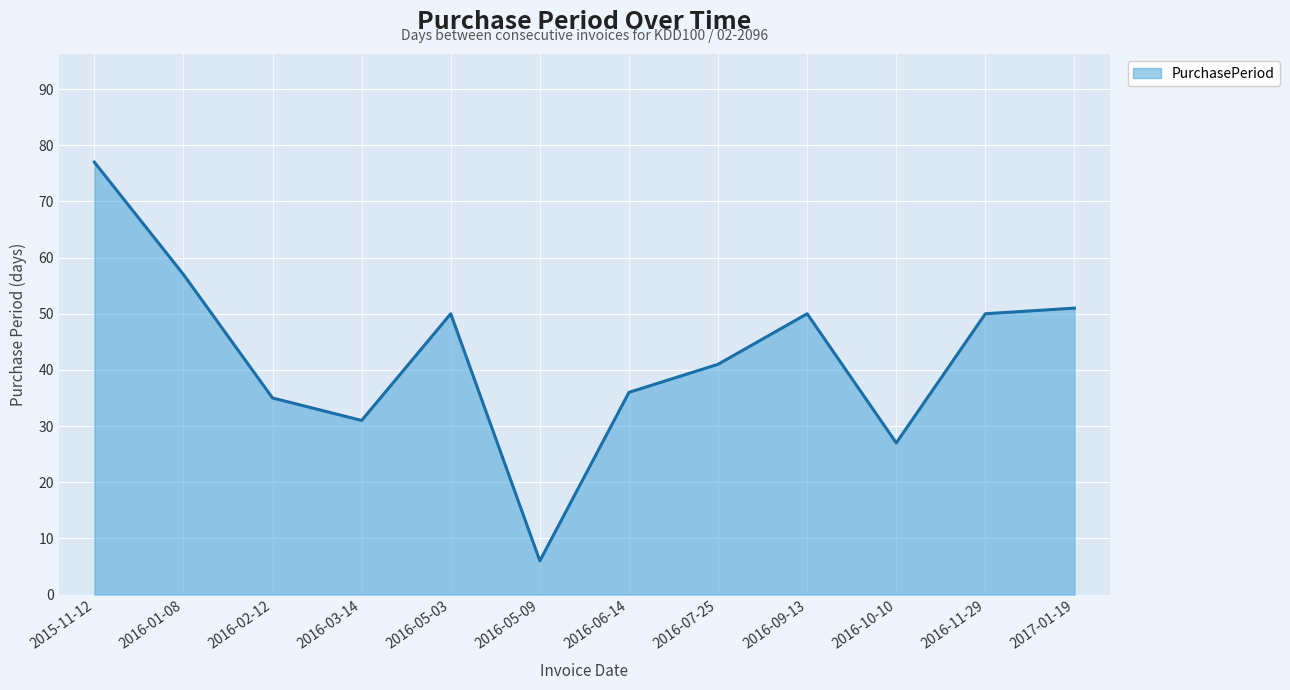

What is the sum of all values?

511